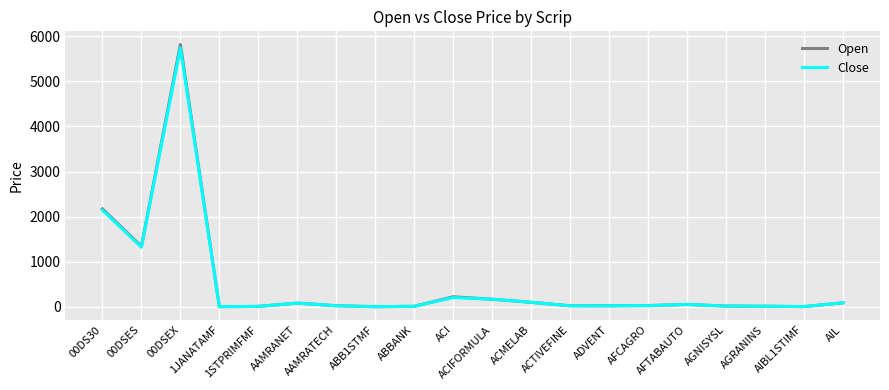

Which series has the widest spread of values?

Open